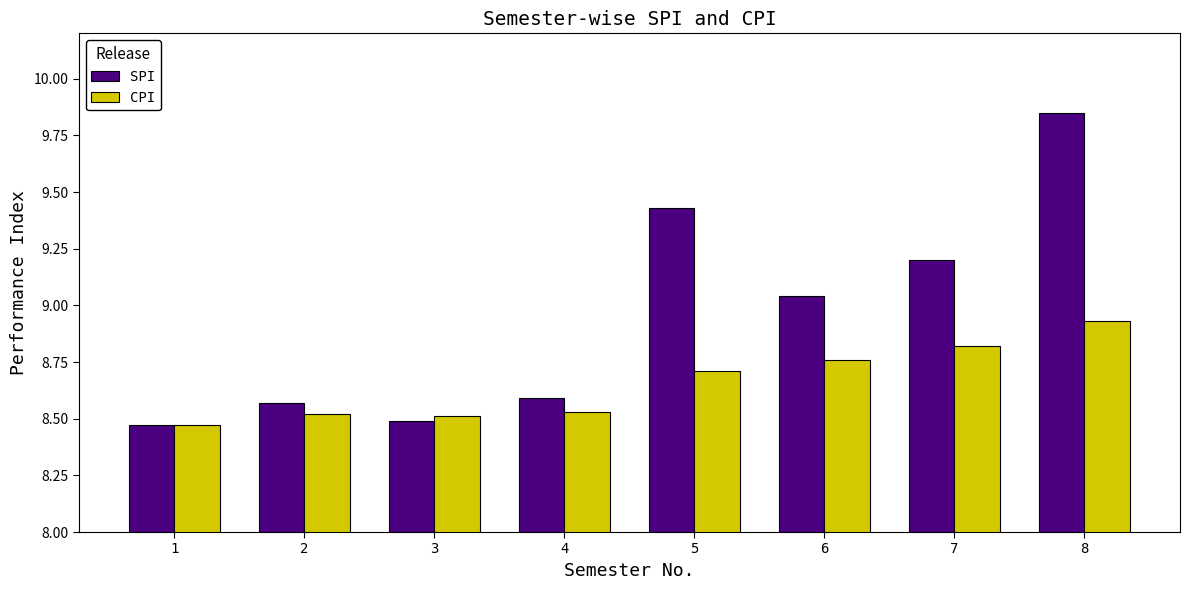

How many distinct data groups are displayed?

2